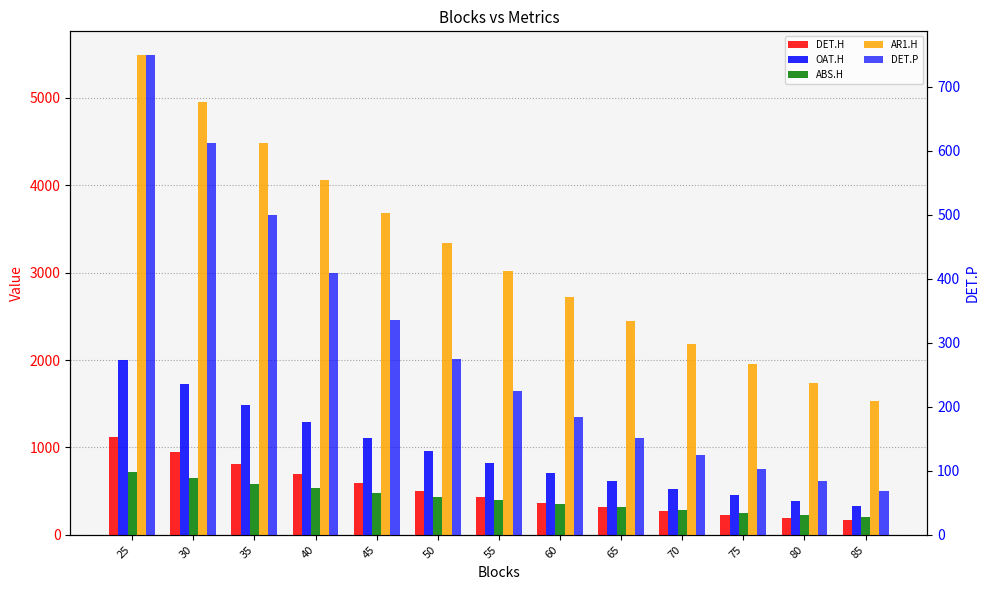

Are the bars horizontal?

No